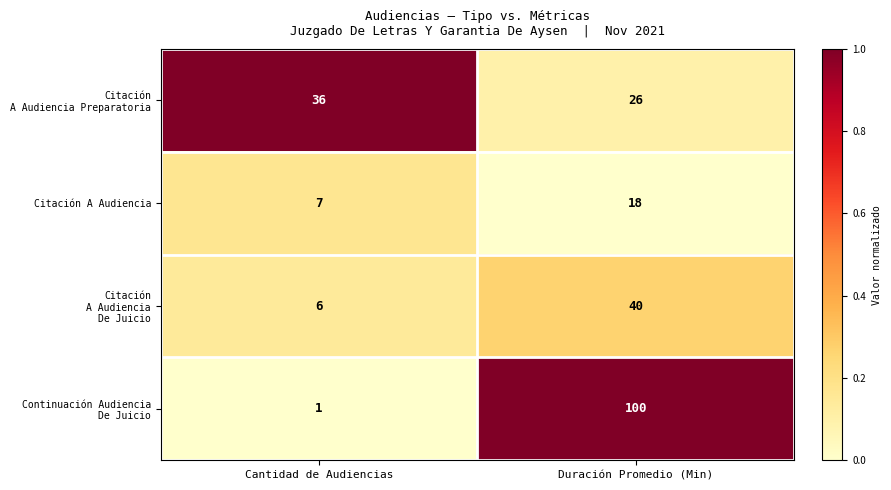

At which label is Citación A Audiencia closest to 12?

Cantidad de Audiencias